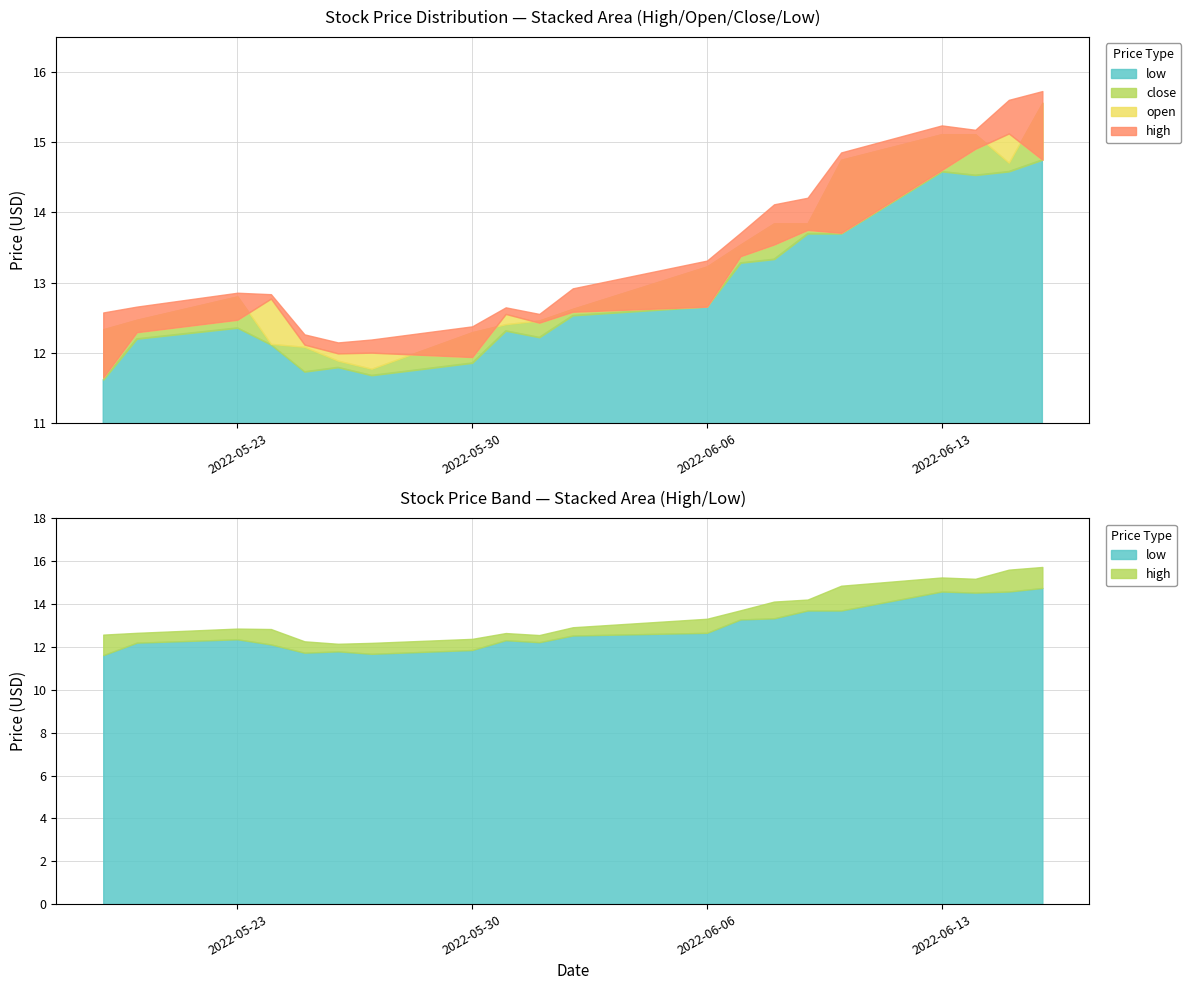

Reading left to right, transcribe all the data shown in this chart.

open: 11.6	12.3	12.5	12.8	12.1	12.0	12.0	11.9	12.6	12.4	12.6	12.7	13.4	13.5	13.8	13.7	14.6	14.9	15.1	14.8
close: 12.3	12.5	12.8	12.1	12.1	11.9	11.8	12.3	12.4	12.5	12.6	13.2	13.5	13.8	13.8	14.8	15.1	15.1	14.7	15.6
high: 12.6	12.7	12.9	12.8	12.3	12.1	12.2	12.4	12.6	12.6	12.9	13.3	13.7	14.1	14.2	14.9	15.2	15.2	15.6	15.7
low: 11.6	12.2	12.4	12.1	11.7	11.8	11.7	11.9	12.3	12.2	12.5	12.7	13.3	13.3	13.7	13.7	14.6	14.5	14.6	14.8